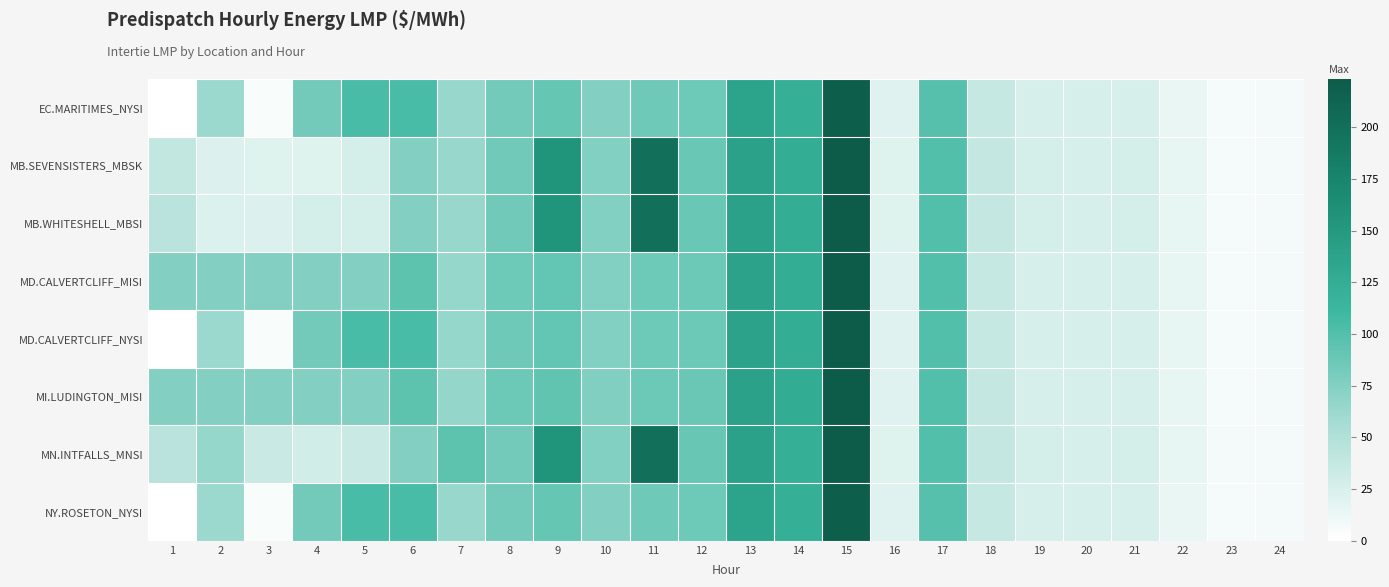

At 11, list the series in order from smallest to largest.

EC.MARITIMES_NYSI, NY.ROSETON_NYSI, MD.CALVERTCLIFF_MISI, MD.CALVERTCLIFF_NYSI, MI.LUDINGTON_MISI, MB.SEVENSISTERS_MBSK, MB.WHITESHELL_MBSI, MN.INTFALLS_MNSI